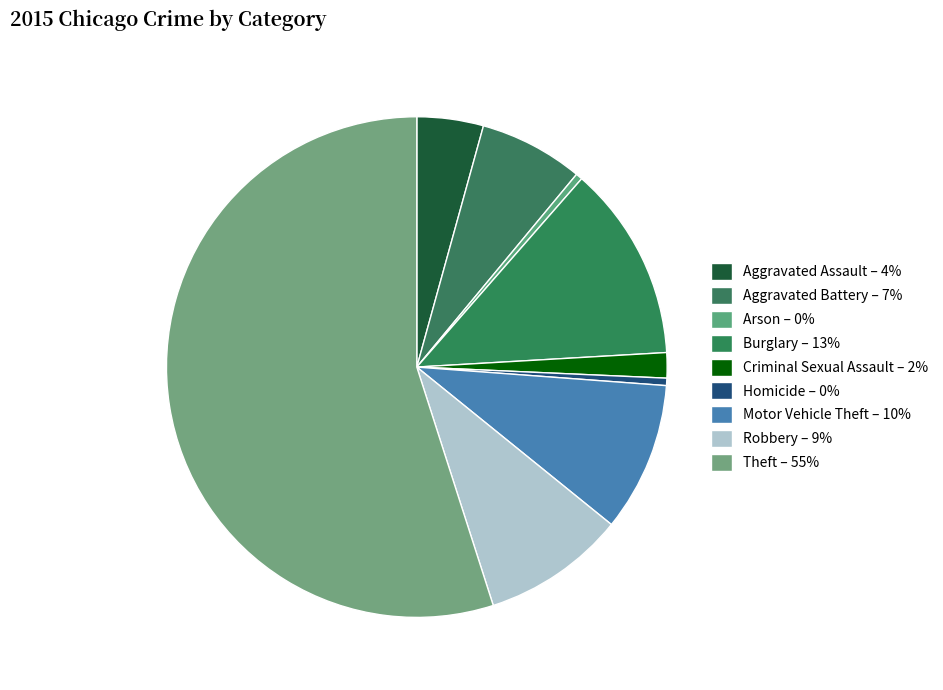

What is the change in value from Aggravated Assault to Arson?

-4032